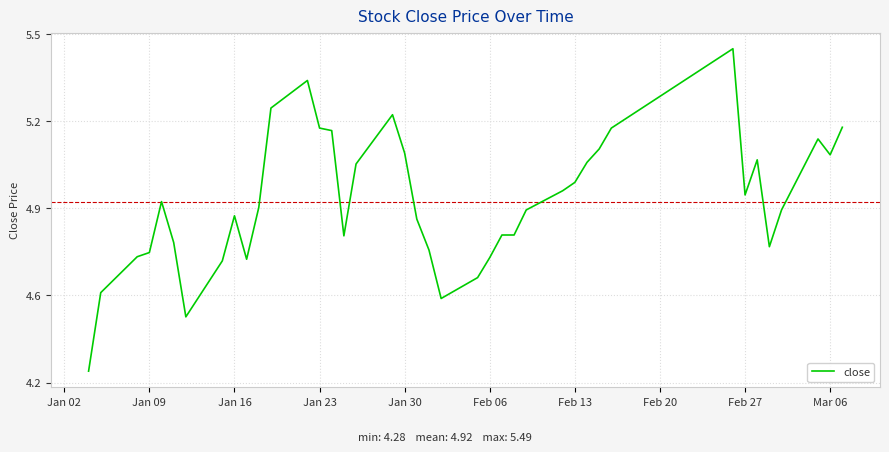

Reading left to right, what are all the values shown in this chart?

4.3	4.6	4.7	4.7	4.9	4.8	4.5	4.7	4.9	4.7	4.9	5.3	5.4	5.2	5.2	4.8	5.1	5.2	5.1	4.9	4.7	4.6	4.6	4.7	4.8	4.8	4.9	5.0	5.0	5.1	5.1	5.2	5.5	4.9	5.1	4.7	4.9	5.2	5.1	5.2